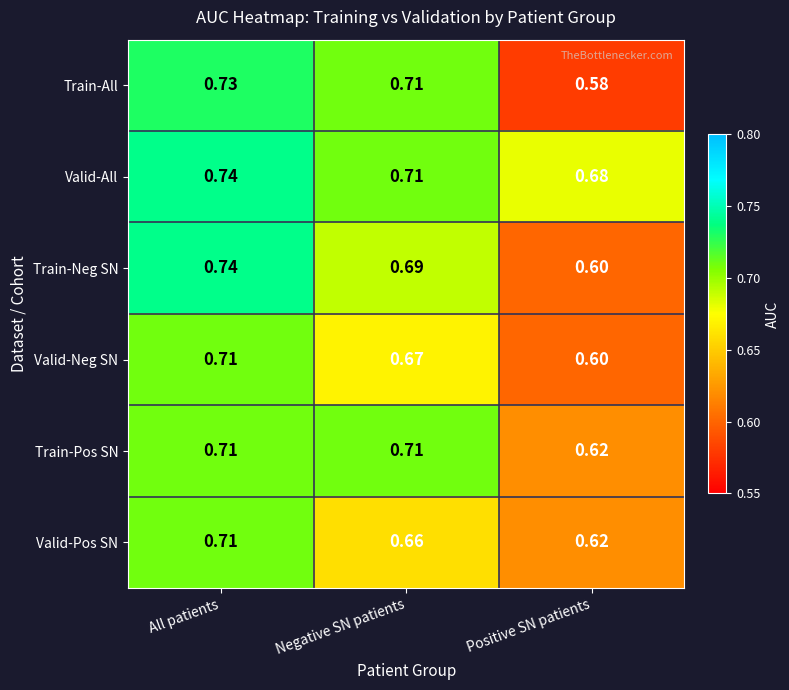

At which label is Valid-Neg SN closest to 0?

Positive SN patients